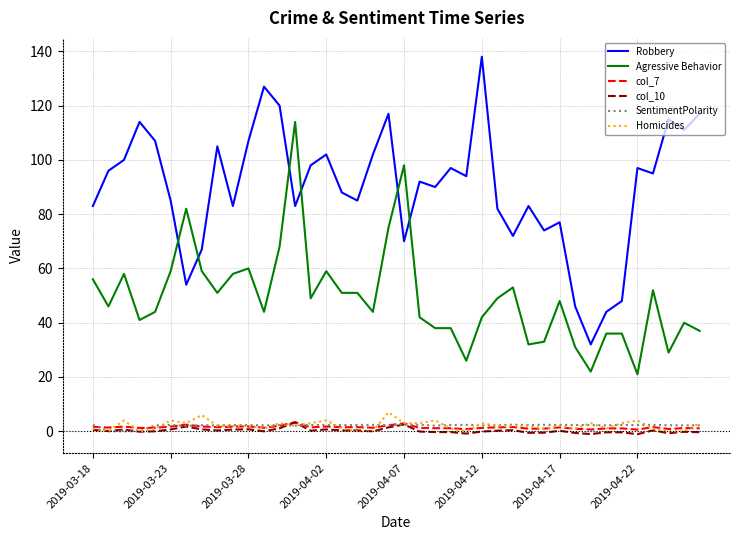

At how many categories does at least one series exceed 132?

1